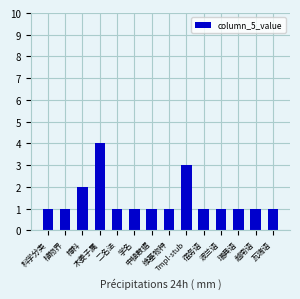

Count the number of data series in this chart.

1